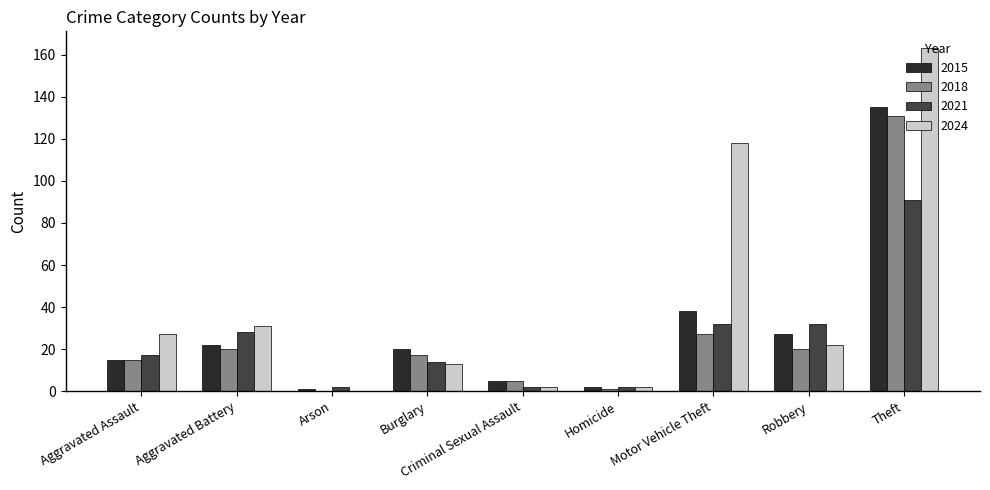

What is the average value of the 2018 series?

26